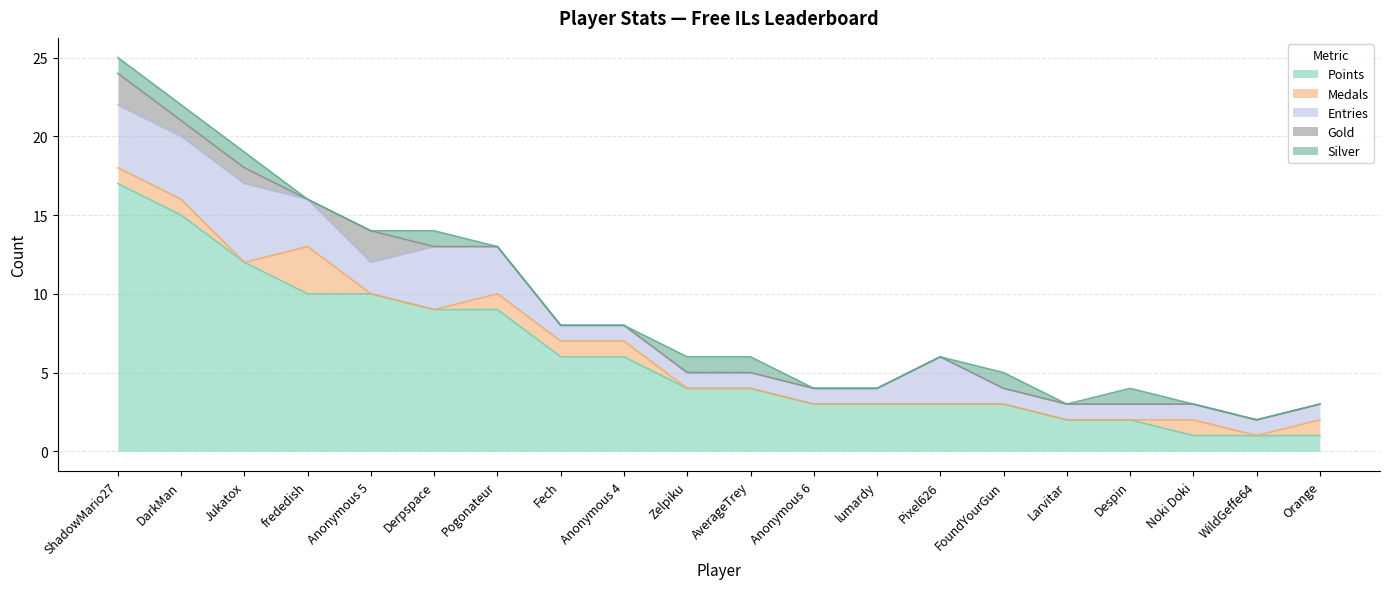

The value of Medals at Anonymous 5 is 0. True or false?

True